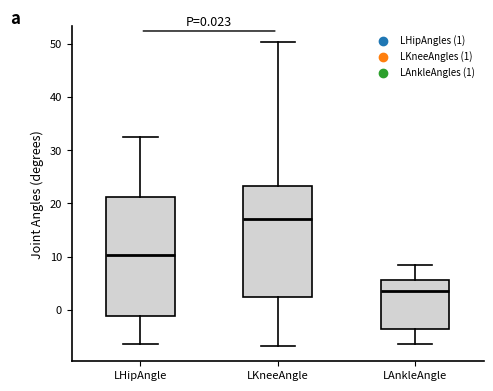

Comparing the boxes themselves (not the whiskers), which one is the tallest?

LHipAngle